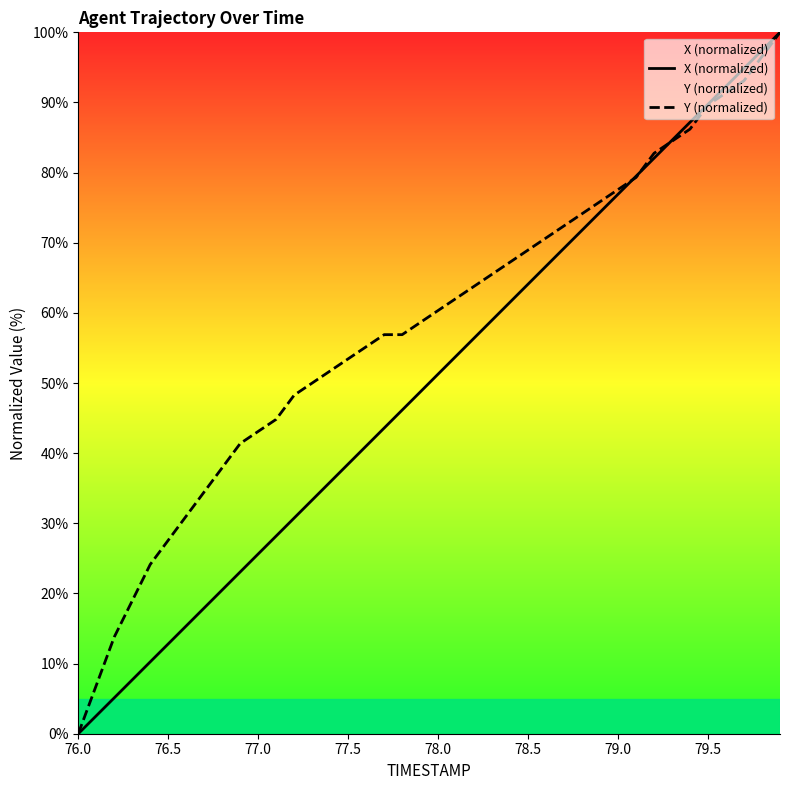

At which label does Y (normalized) reach its minimum?

76.0